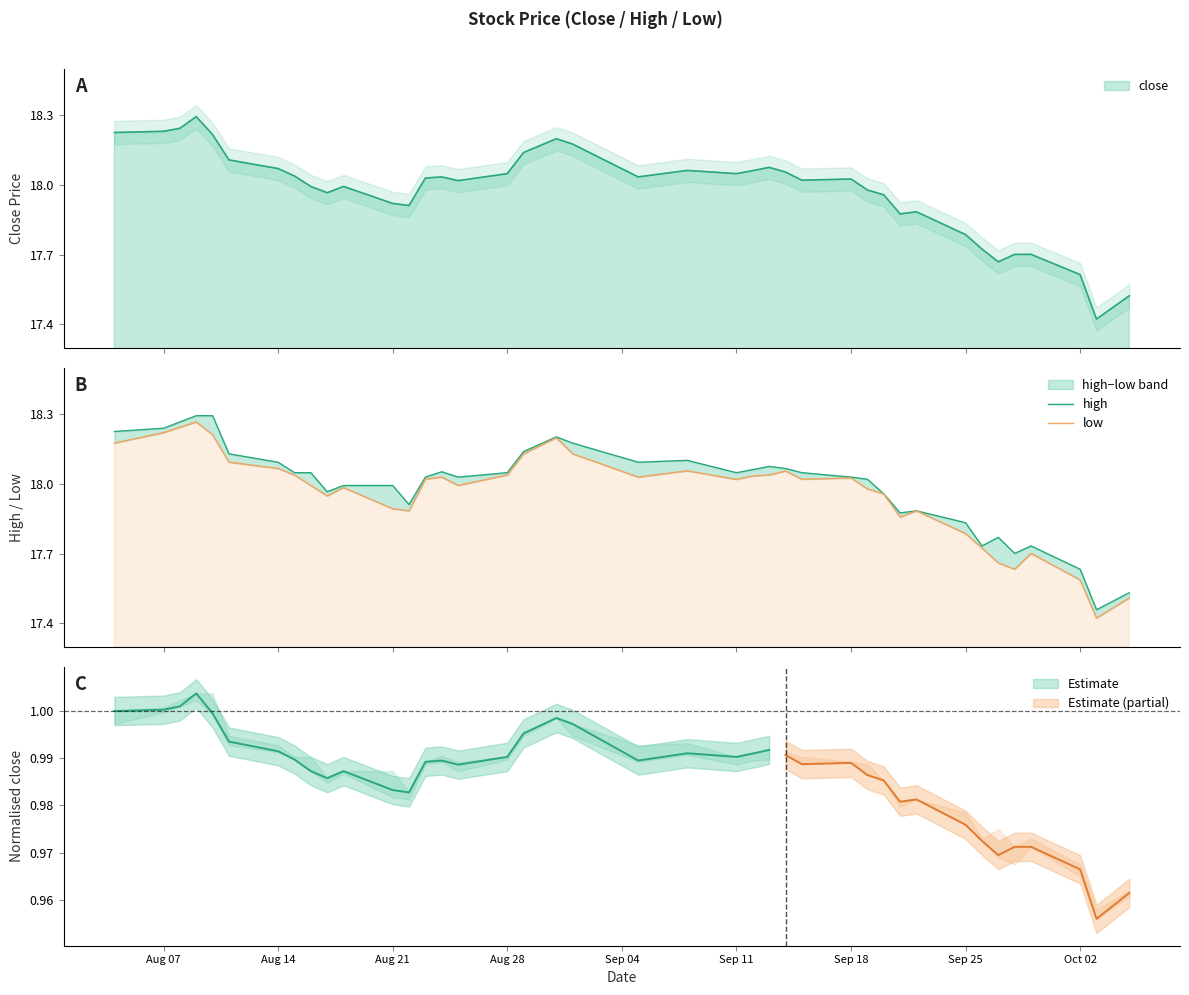

What is the value of the low point at the 8th from the left?

18.0